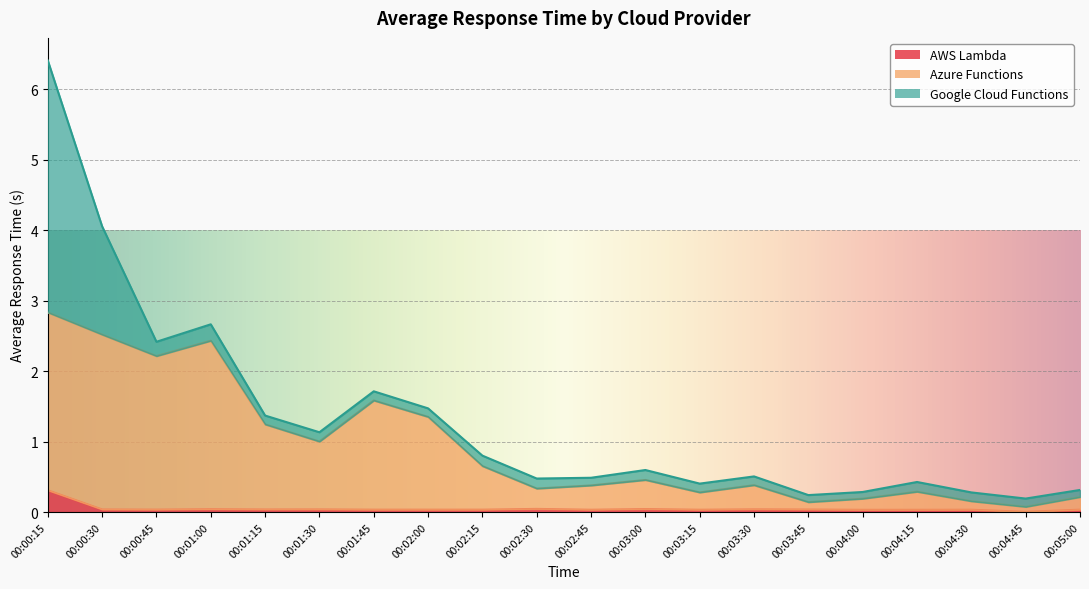

How many lines are shown in the chart?

3